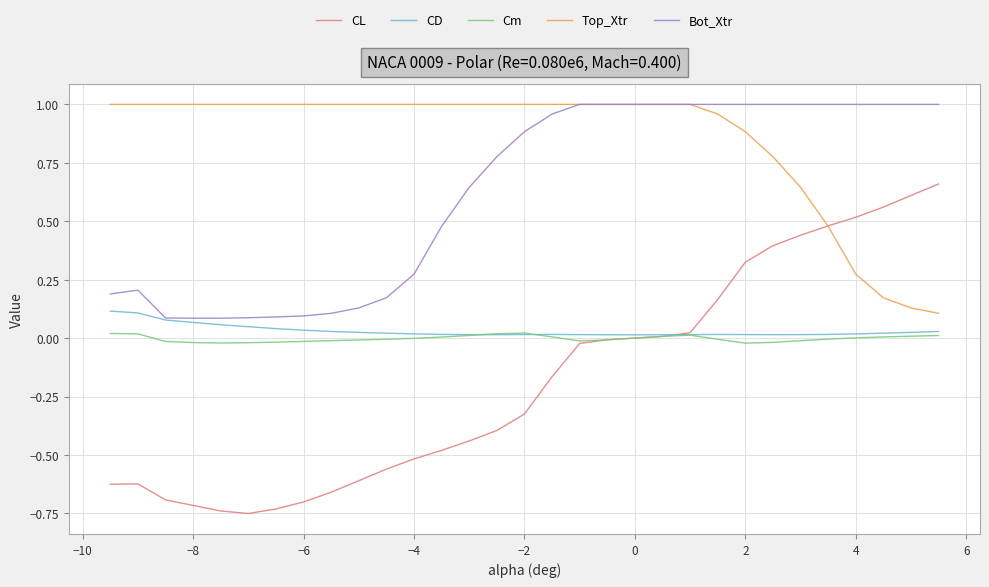

True or false: Bot_Xtr and CL cross at least once.

False